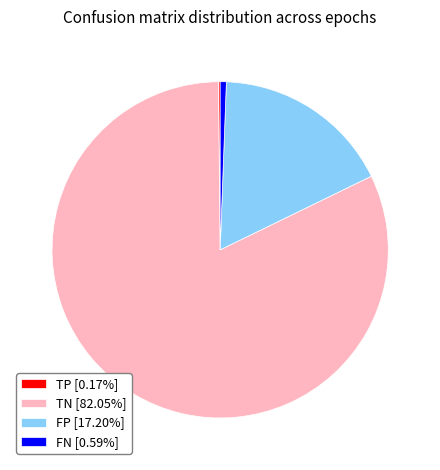

Combined, do FN [0.59%] and TN [82.05%] account for over 50%?

Yes